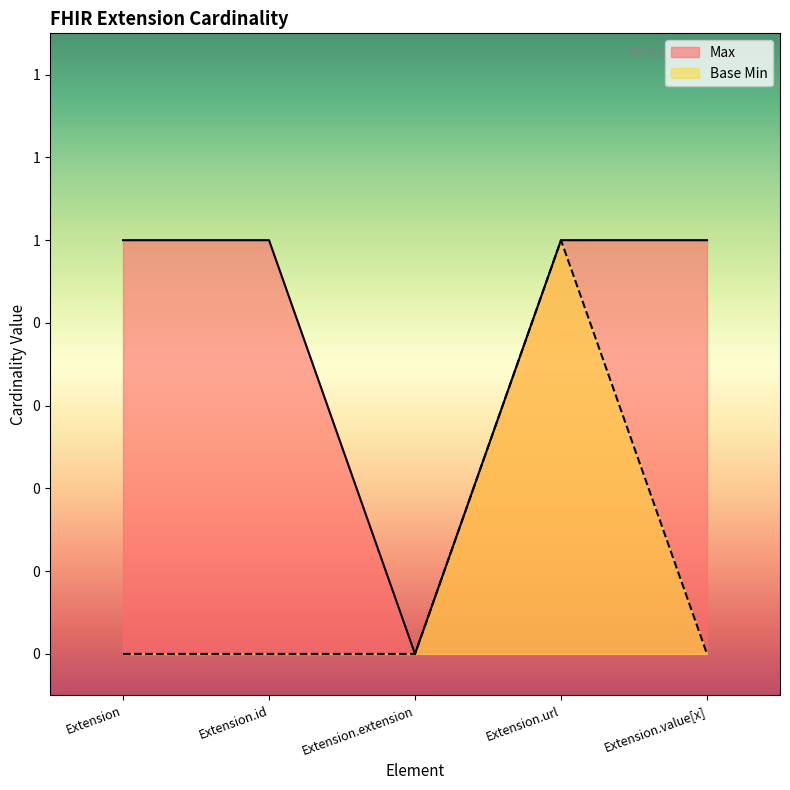

Reading left to right, extract all data points from this chart.

Max: Extension=1	Extension.id=1	Extension.extension=0	Extension.url=1	Extension.value[x]=1
Base Min: Extension=0	Extension.id=0	Extension.extension=0	Extension.url=1	Extension.value[x]=0